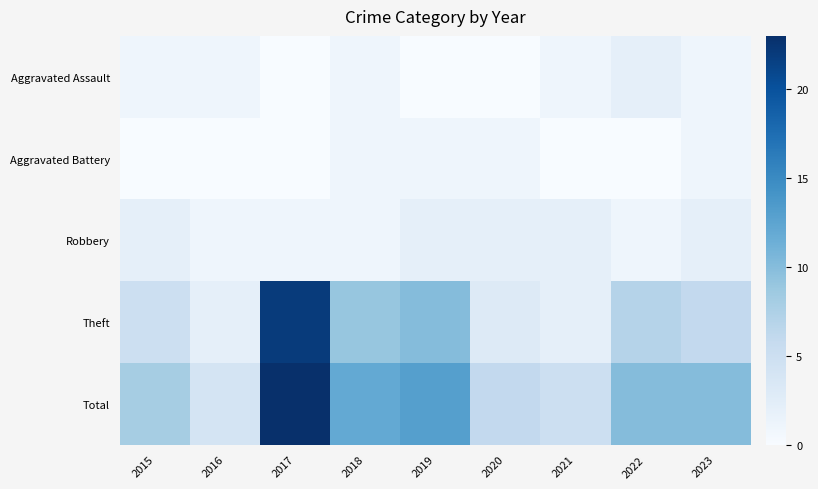

At 2018, list the series in order from smallest to largest.

Aggravated Assault, Aggravated Battery, Robbery, Theft, Total